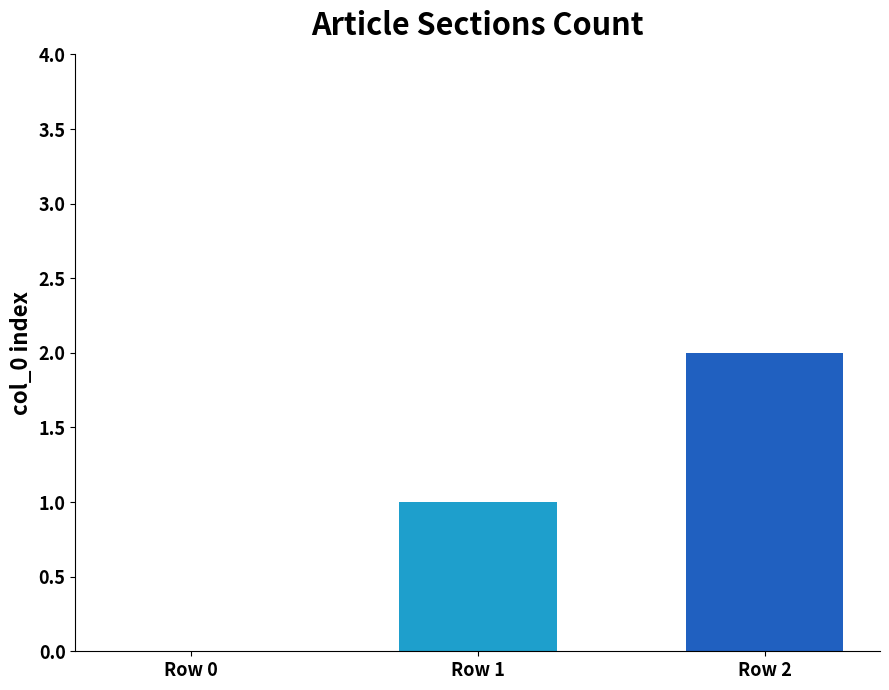

Reading left to right, what are all the values shown in this chart?

0	1	2